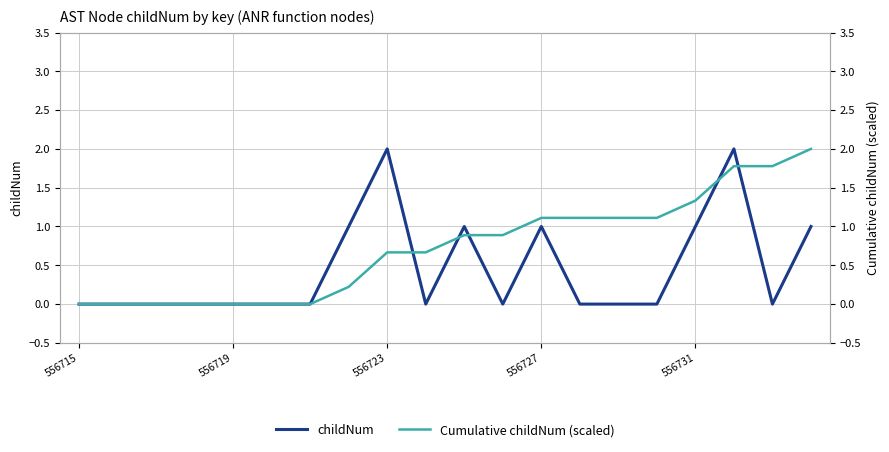

True or false: Cumulative childNum (scaled) has a value of 1.4 at 11.

False